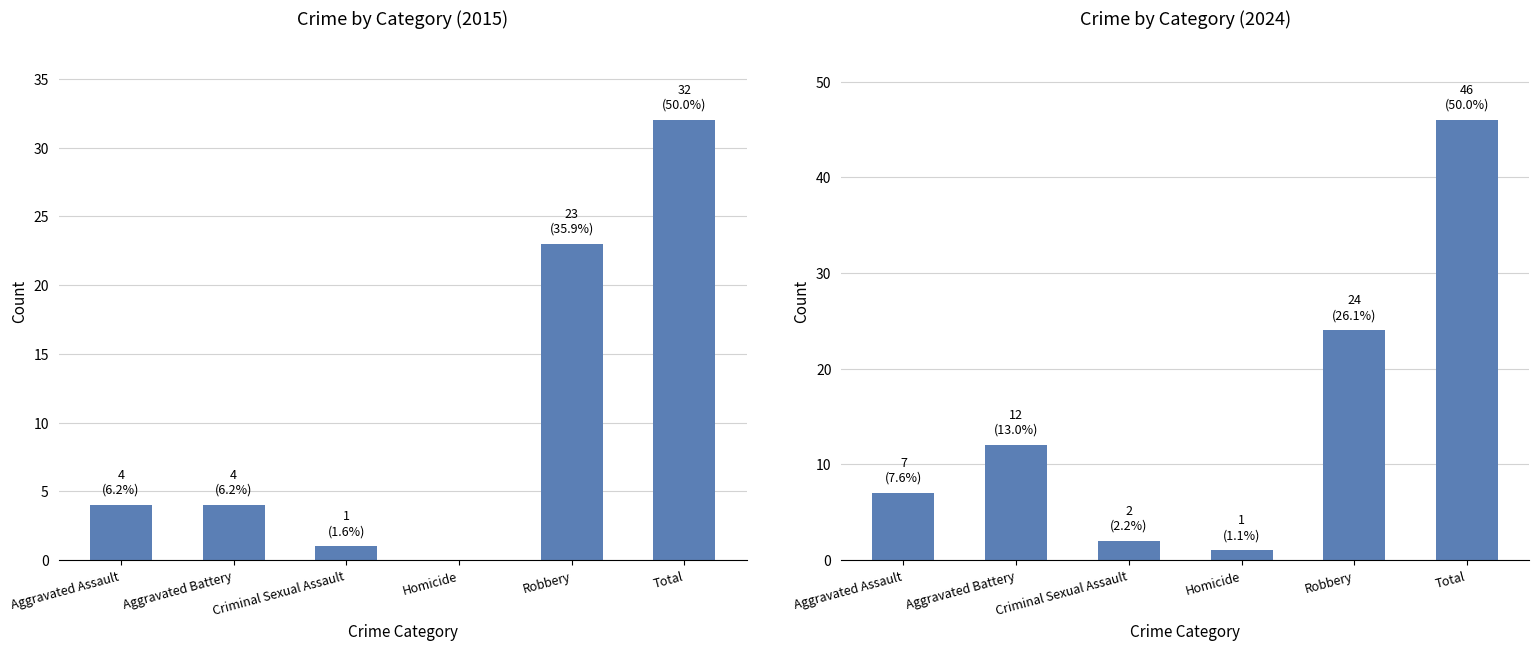

What is the label of the 4th bar from the right?

Criminal Sexual Assault